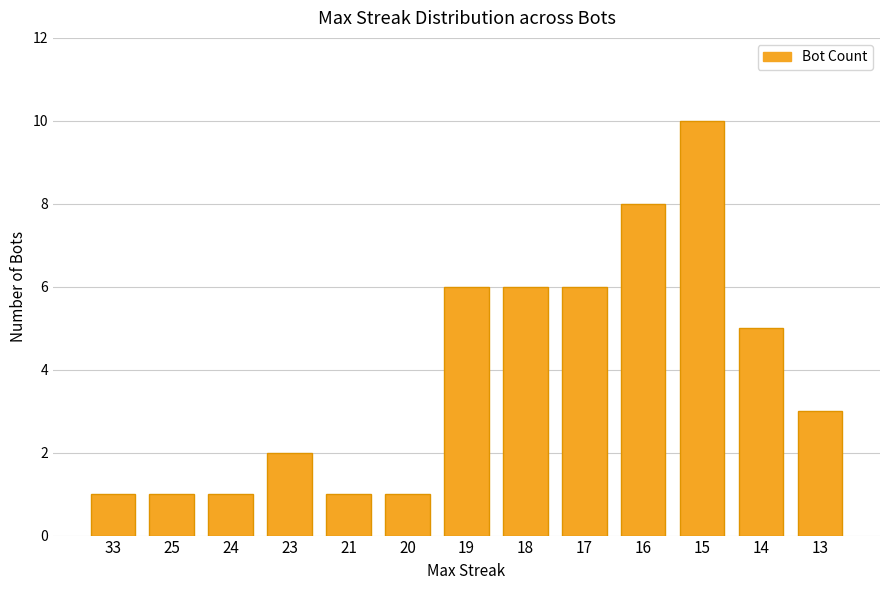

What is the difference between the second highest and minimum values?

7